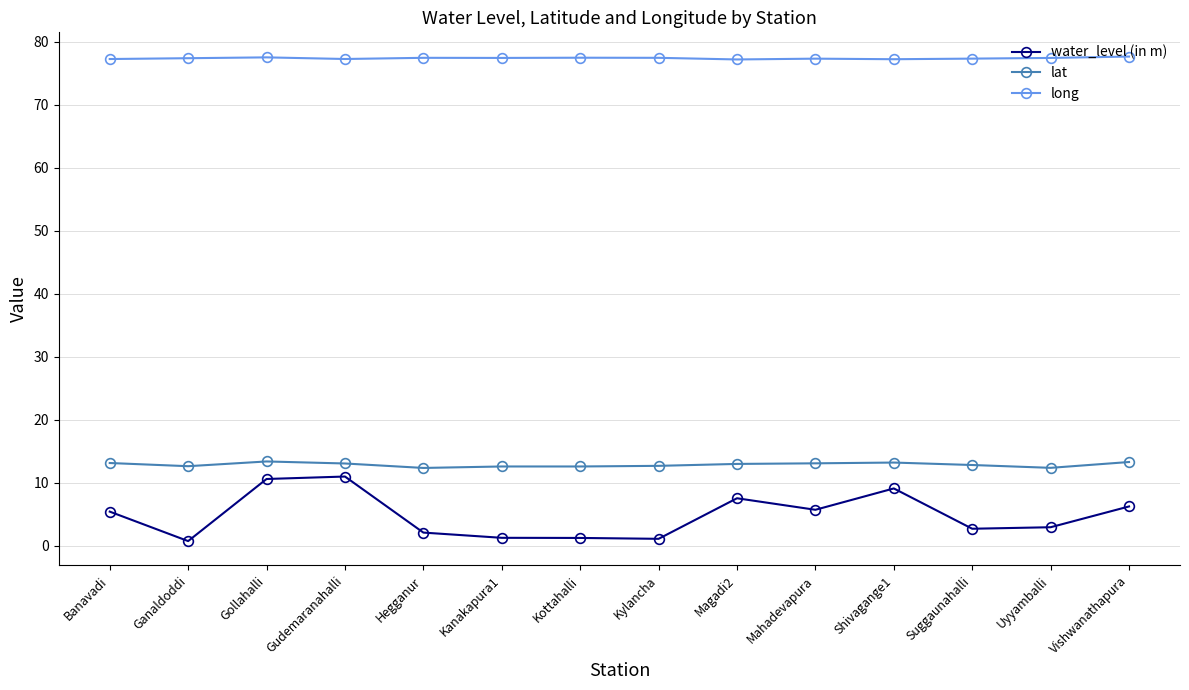

What is the maximum value shown in the chart?

77.7